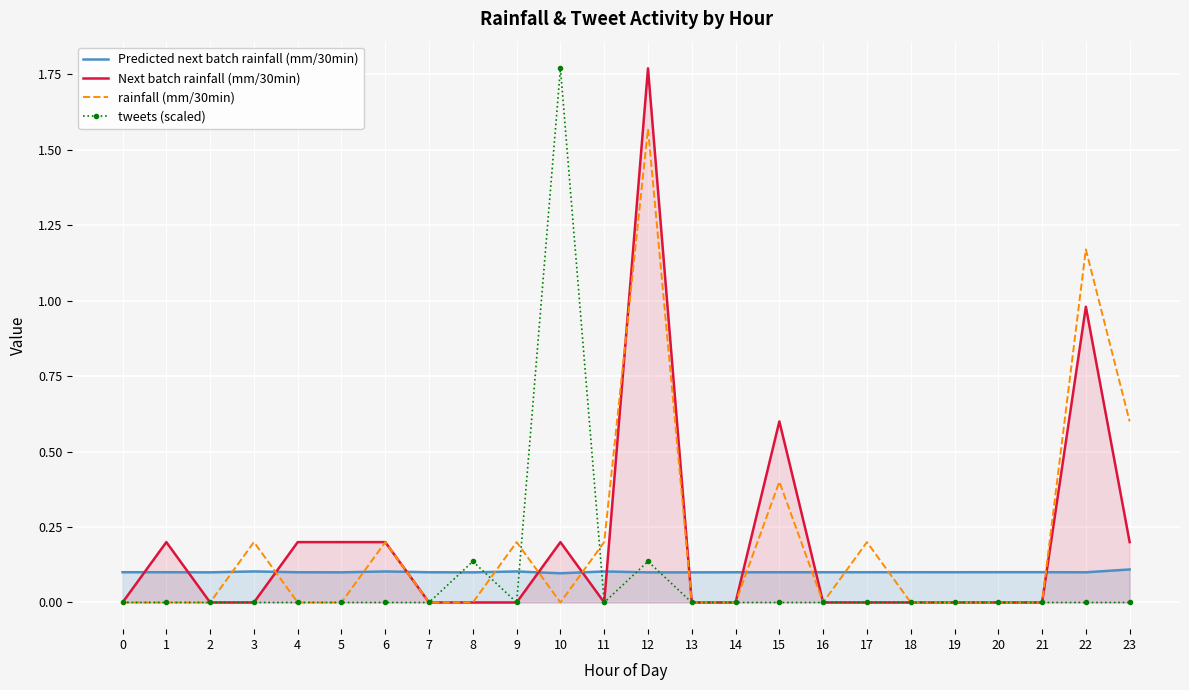

In rainfall (mm/30min), how many points are higher than both neighbors (excluding endpoints)?

7